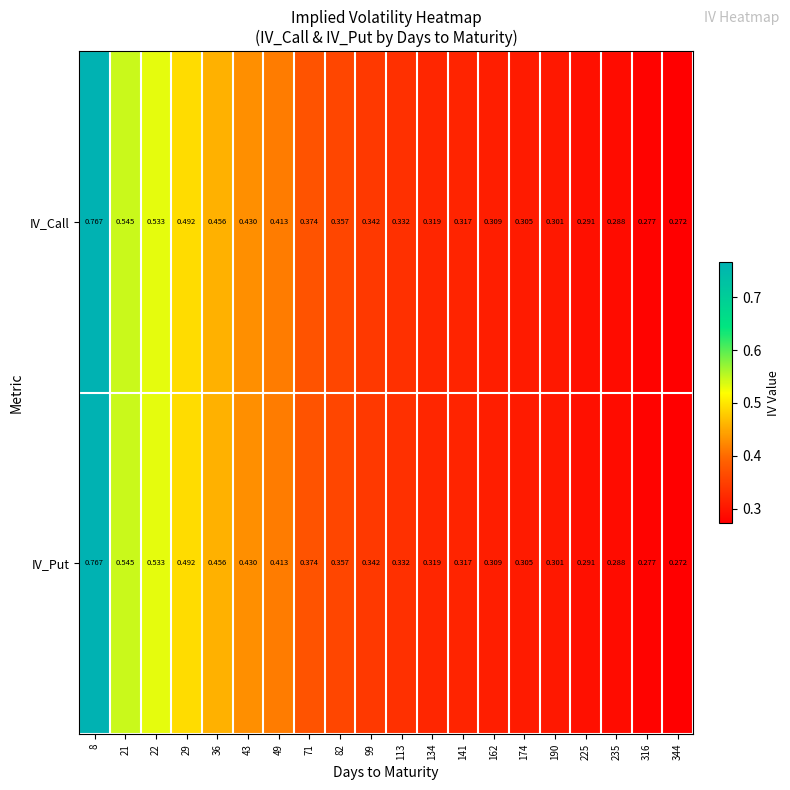

Is the value of IV_Put at 71 greater than the value of IV_Call at 162?

Yes